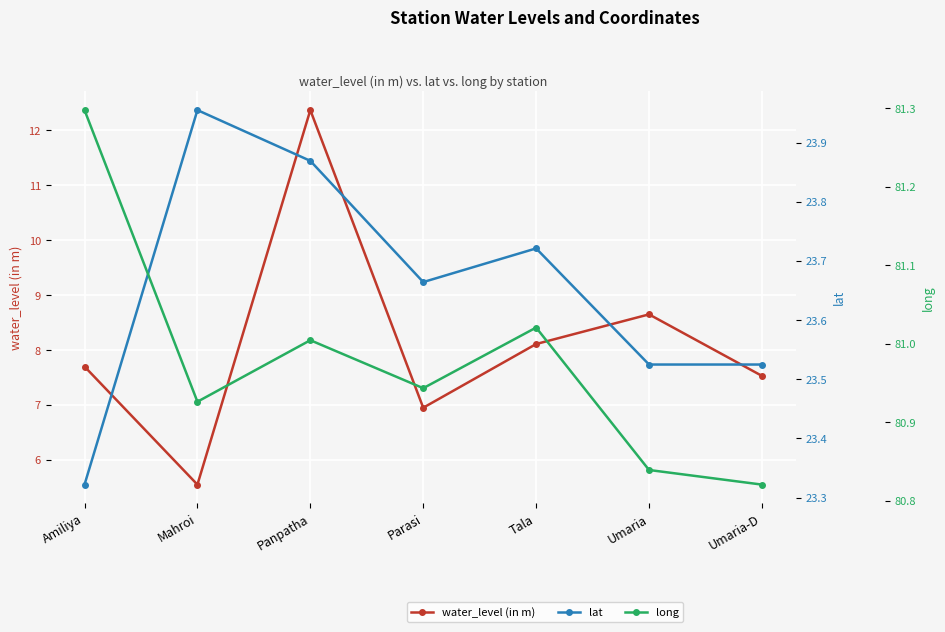

What is the approximate value of long at Umaria?

80.8